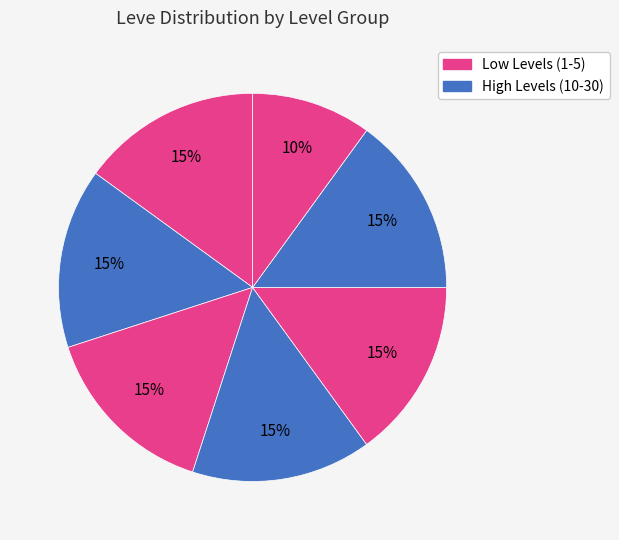

Count the number of slices in the pie.

7